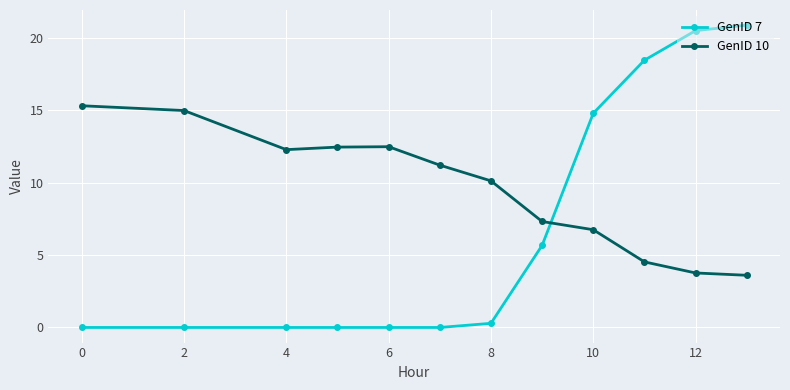

List the series in order of their peak value, lowest first.

GenID 10, GenID 7